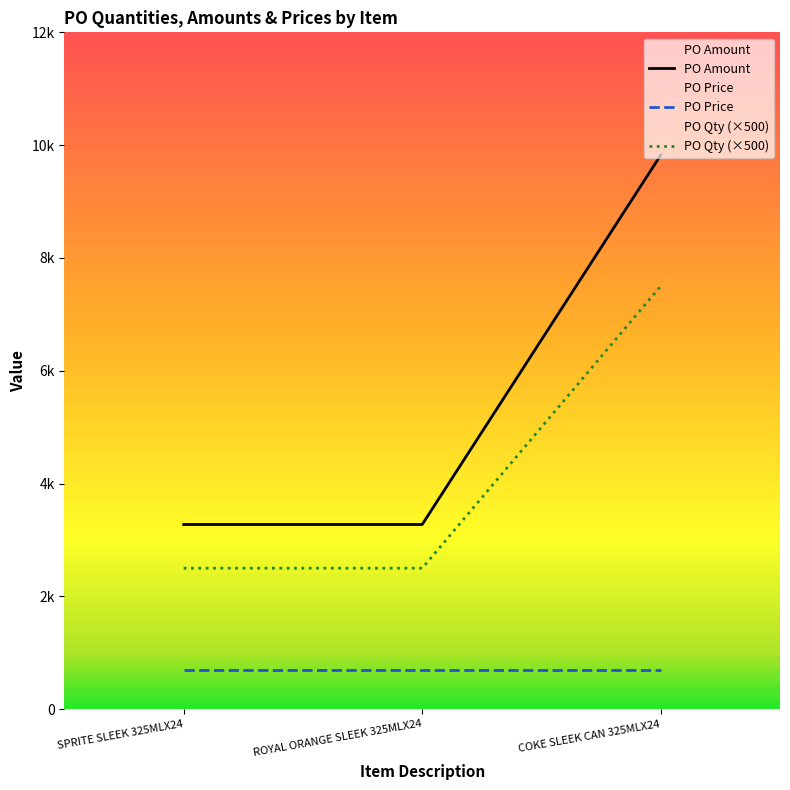

What is the total value across all series at ROYAL ORANGE SLEEK 325MLX24?

5774.7